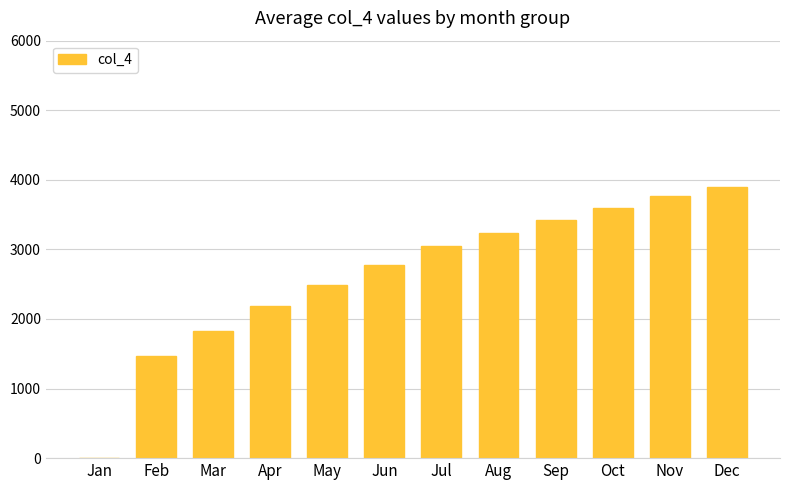

Reading left to right, list all the values displayed in this chart.

Jan=0	Feb=1462	Mar=1826	Apr=2184	May=2487	Jun=2770	Jul=3046	Aug=3236	Sep=3427	Oct=3590	Nov=3766	Dec=3894